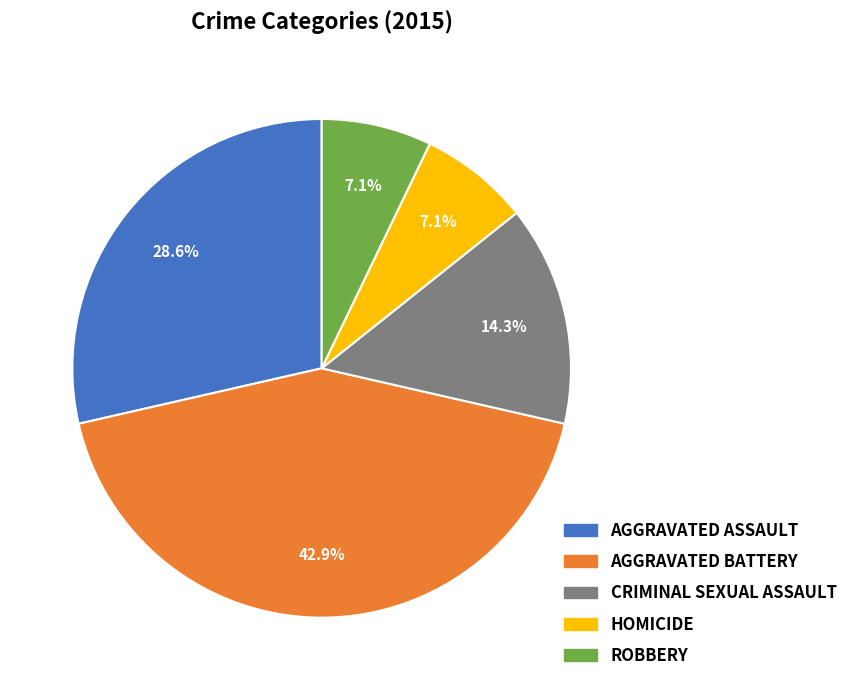

Does any single category account for the majority?

No